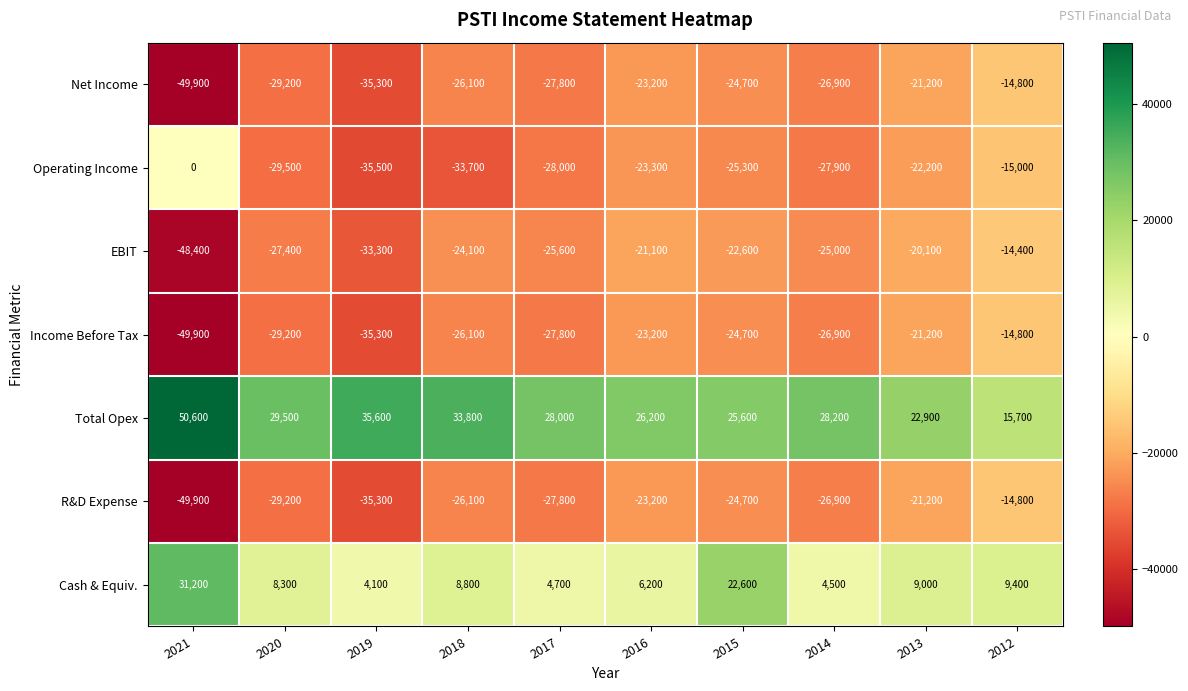

What is the sum of all Net Income values?

-279100